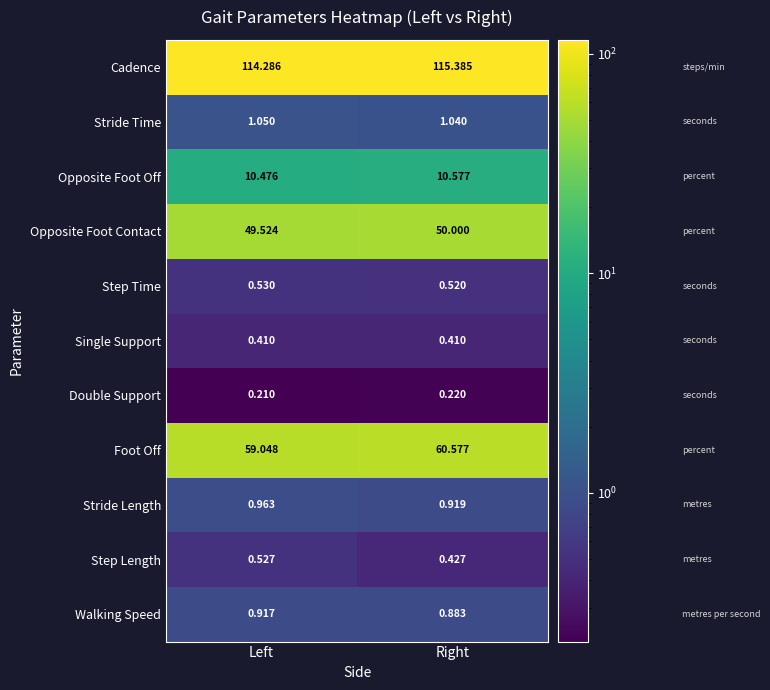

Which series changed the most between Left and Right?

Foot Off